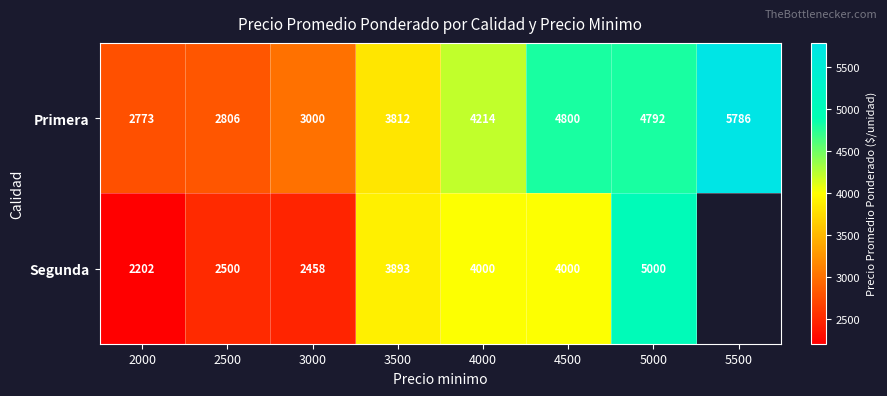

What is the difference between the highest and lowest values at 4500?

800